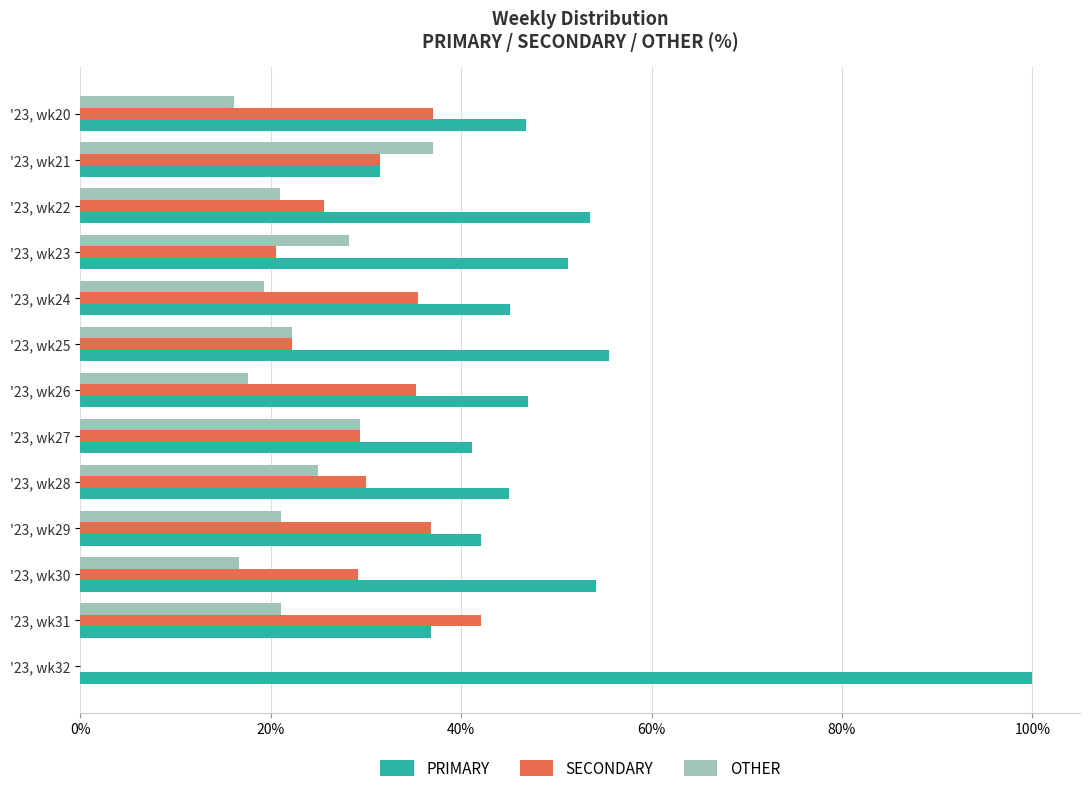

Which series has the largest total across all categories?

PRIMARY